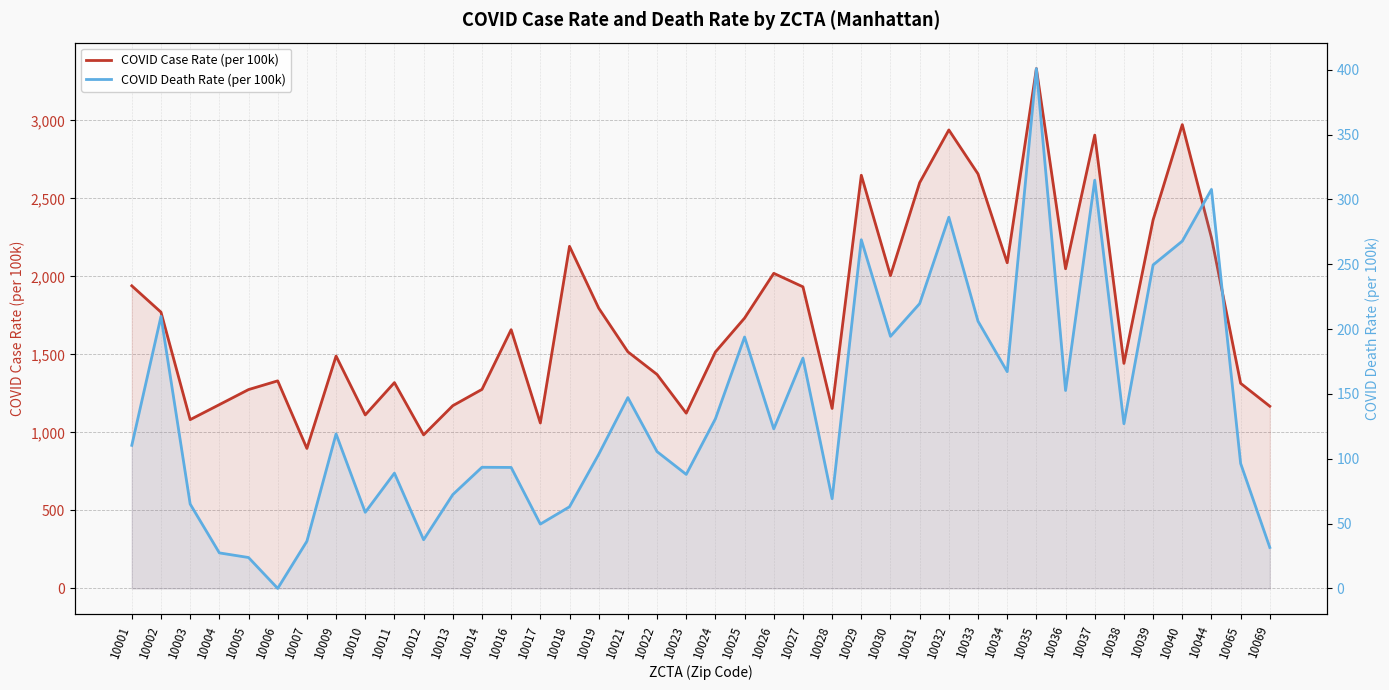

Reading left to right, transcribe all the data shown in this chart.

COVID Case Rate (per 100k): 1939.5	1770.6	1081.8	1177.9	1274.4	1330.3	897.0	1489.4	1112.1	1319.2	984.1	1171.2	1275.6	1658.3	1060.3	2192.7	1796.6	1516.7	1371.4	1123.2	1515.6	1732.8	2019.6	1933.0	1153.5	2648.3	2005.3	2600.9	2938.6	2656.6	2087.1	3331.7	2048.7	2905.6	1442.3	2362.3	2972.7	2247.8	1314.5	1167.5
COVID Death Rate (per 100k): 110.3	209.8	65.0	27.4	23.8	0.0	36.4	119.2	58.7	88.9	37.5	72.3	93.4	93.3	49.6	63.0	103.4	147.1	105.5	87.9	130.8	193.9	123.0	177.6	69.2	268.9	194.4	219.6	286.2	206.0	167.2	400.9	152.6	314.8	127.0	249.5	267.8	307.7	96.3	31.6